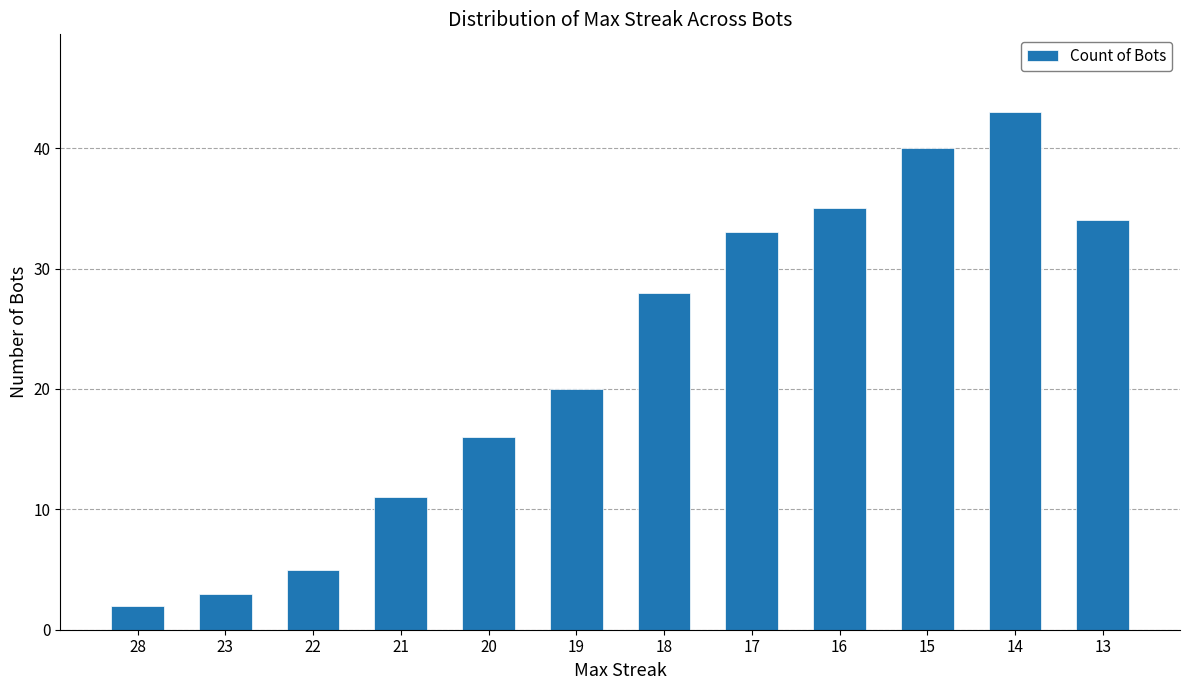

What is the ratio of the value at 23 to the value at 15?

0.1